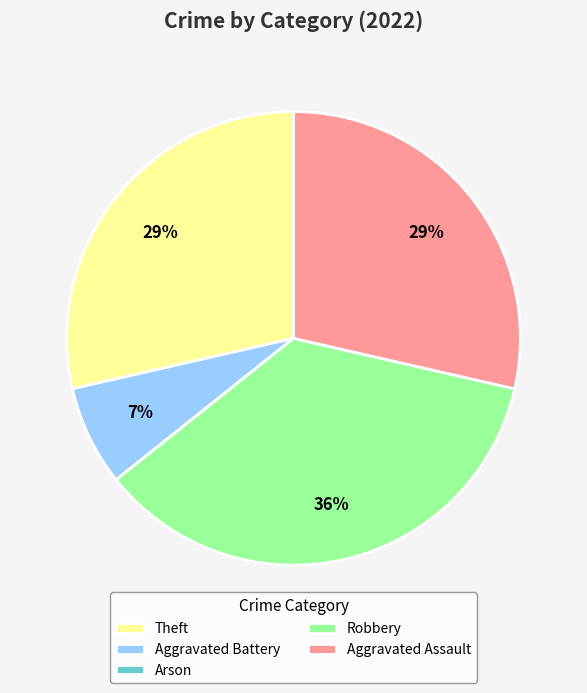

Approximately how many times larger is the value at Aggravated Assault compared to Theft?

1.0